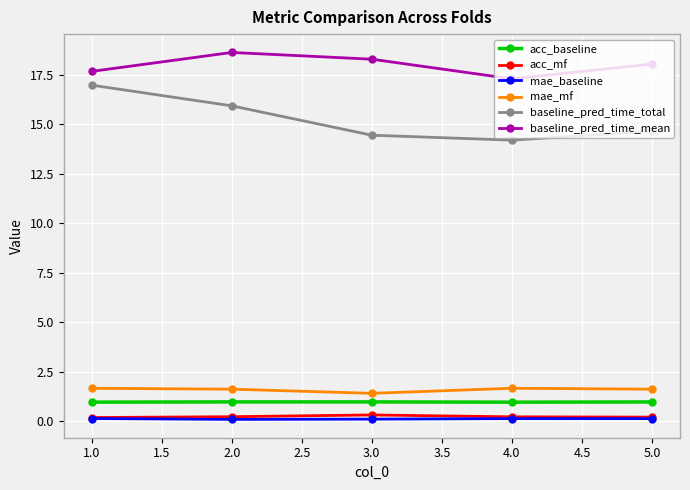

What is the sum of all baseline_pred_time_mean values?

89.9